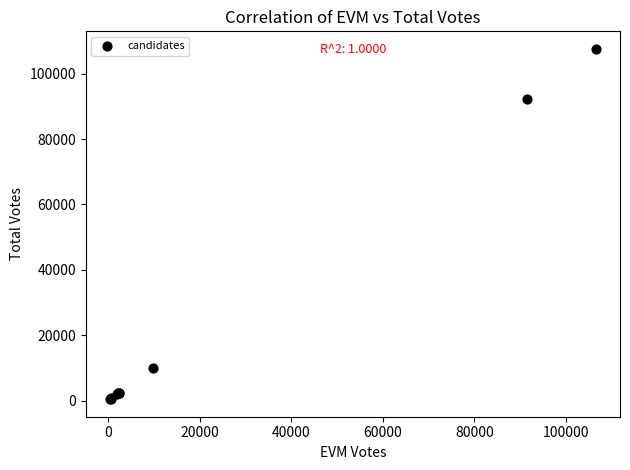

What Y value in the scatter plot is closest to 54018?

92415